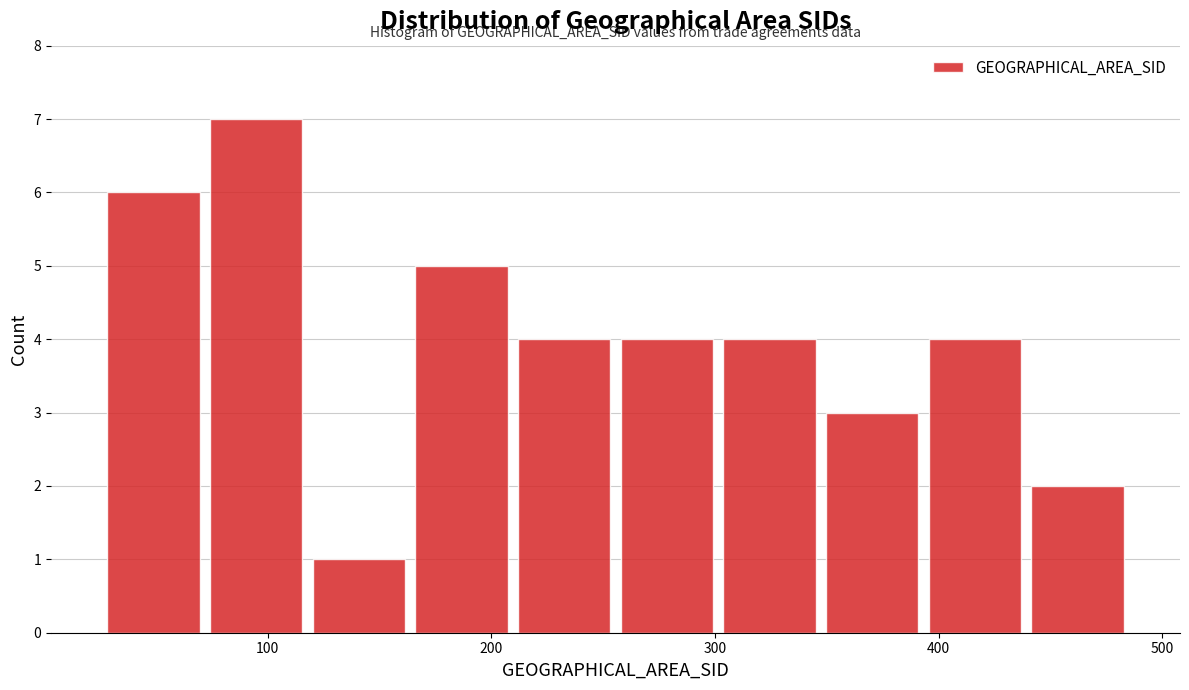

How tall is the bar that spans 260 to 300 on the x-axis? Neither the bar edges nor the heights are printed on the chart, so give them approximately, as read against the axes.

4